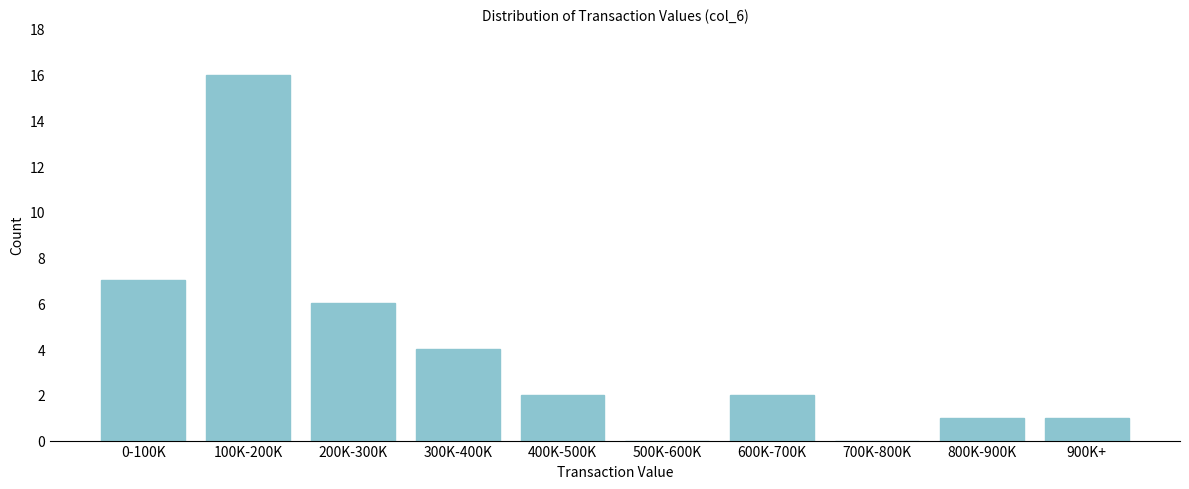

Reading left to right, extract all data points from this chart.

0-100K=7	100K-200K=16	200K-300K=6	300K-400K=4	400K-500K=2	500K-600K=0	600K-700K=2	700K-800K=0	800K-900K=1	900K+=1